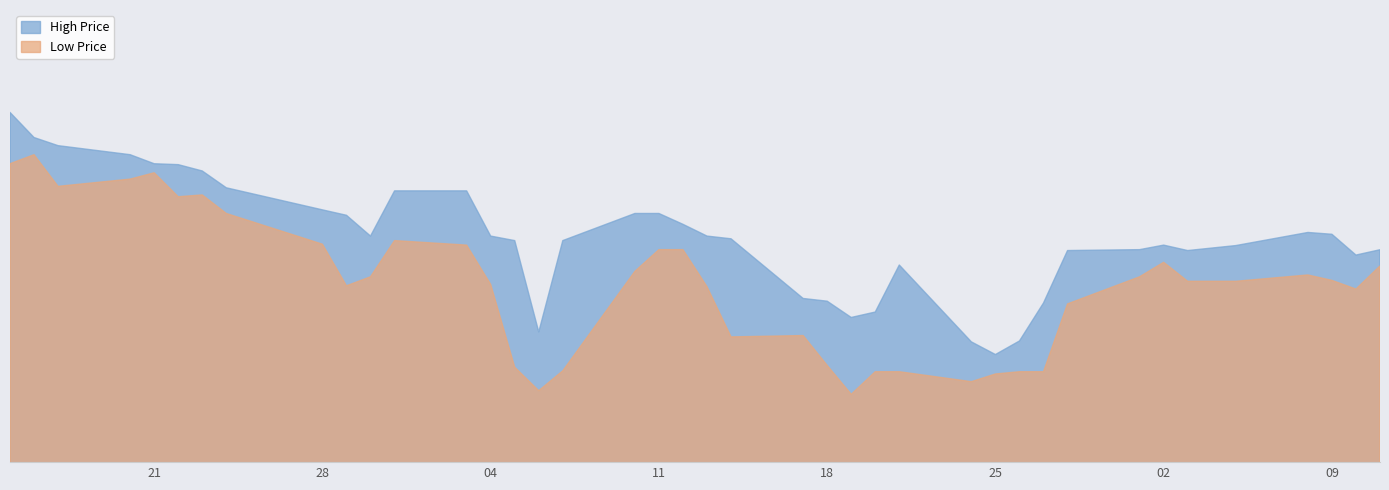

What is the difference between the second highest and minimum values in the high series?

2.4